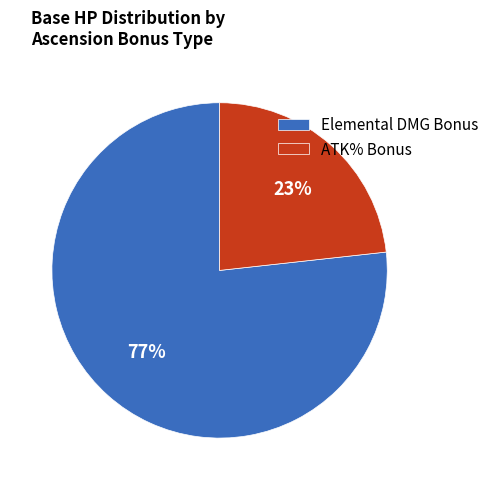

True or false: Elemental DMG Bonus accounts for 77% of the total.

True